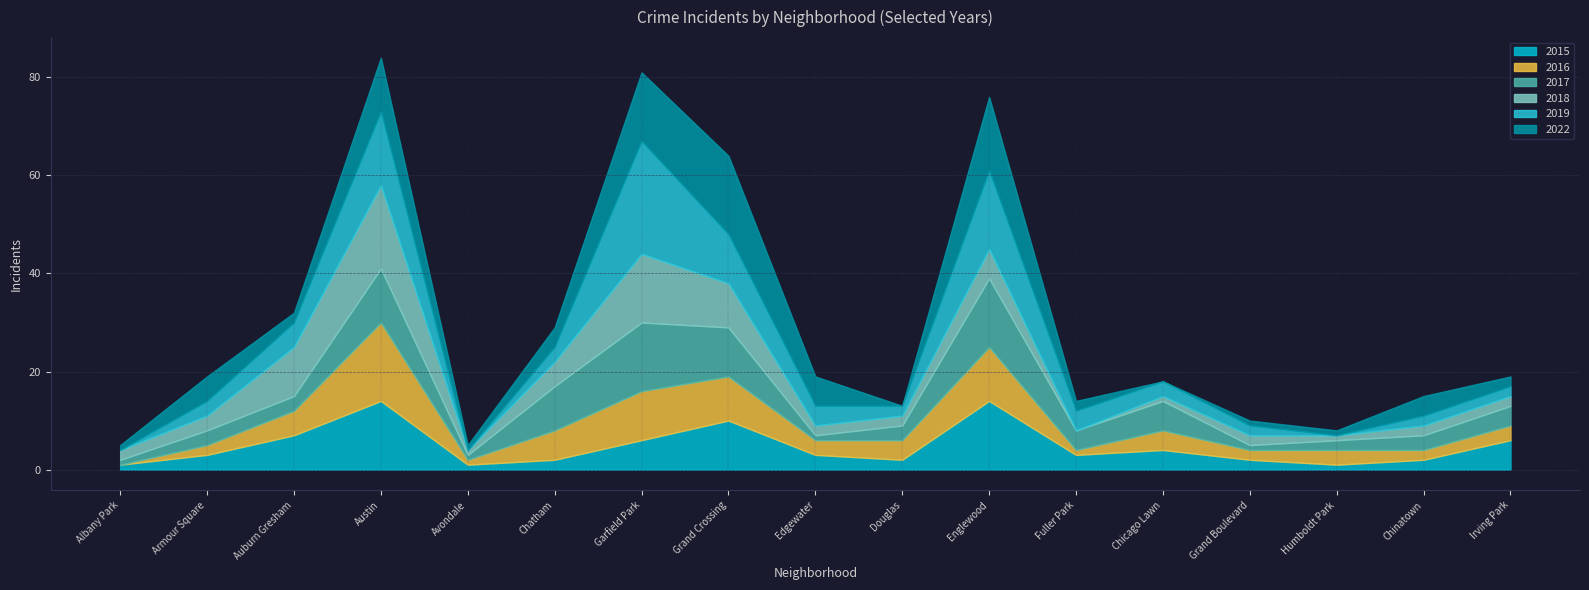

What is the total value across all series at Douglas?

13